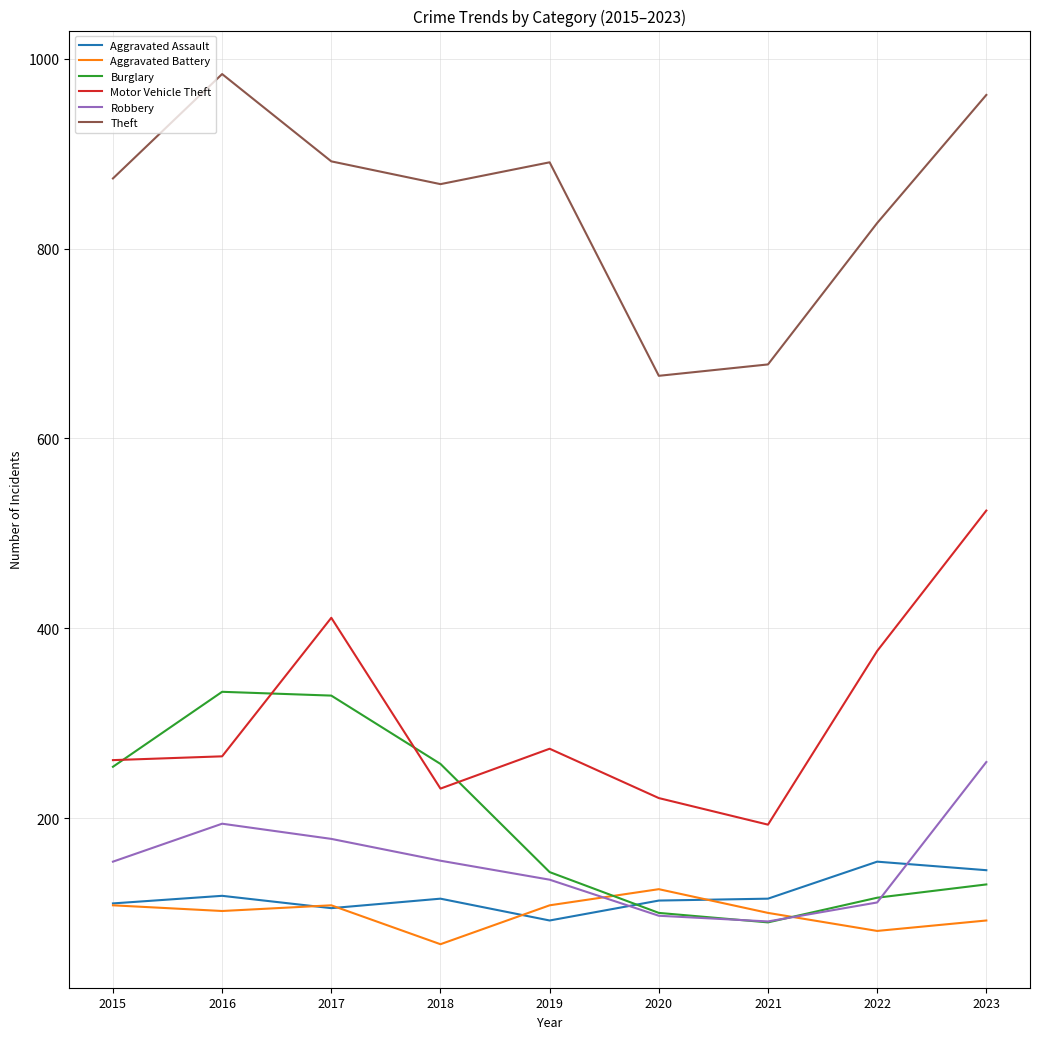

What are all the series names shown in the legend?

Aggravated Assault, Aggravated Battery, Burglary, Motor Vehicle Theft, Robbery, Theft